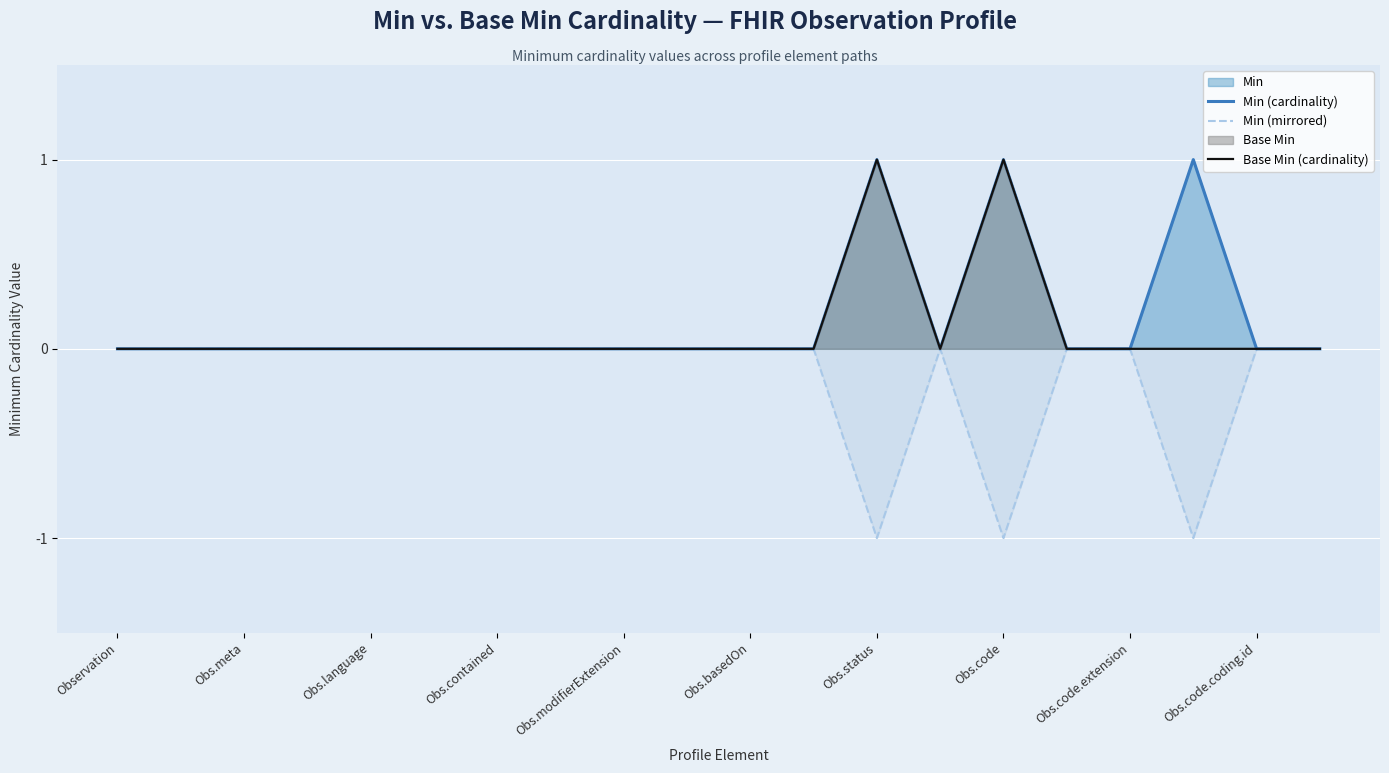

True or false: Min (mirrored) has a value of 0 at Observation.

True